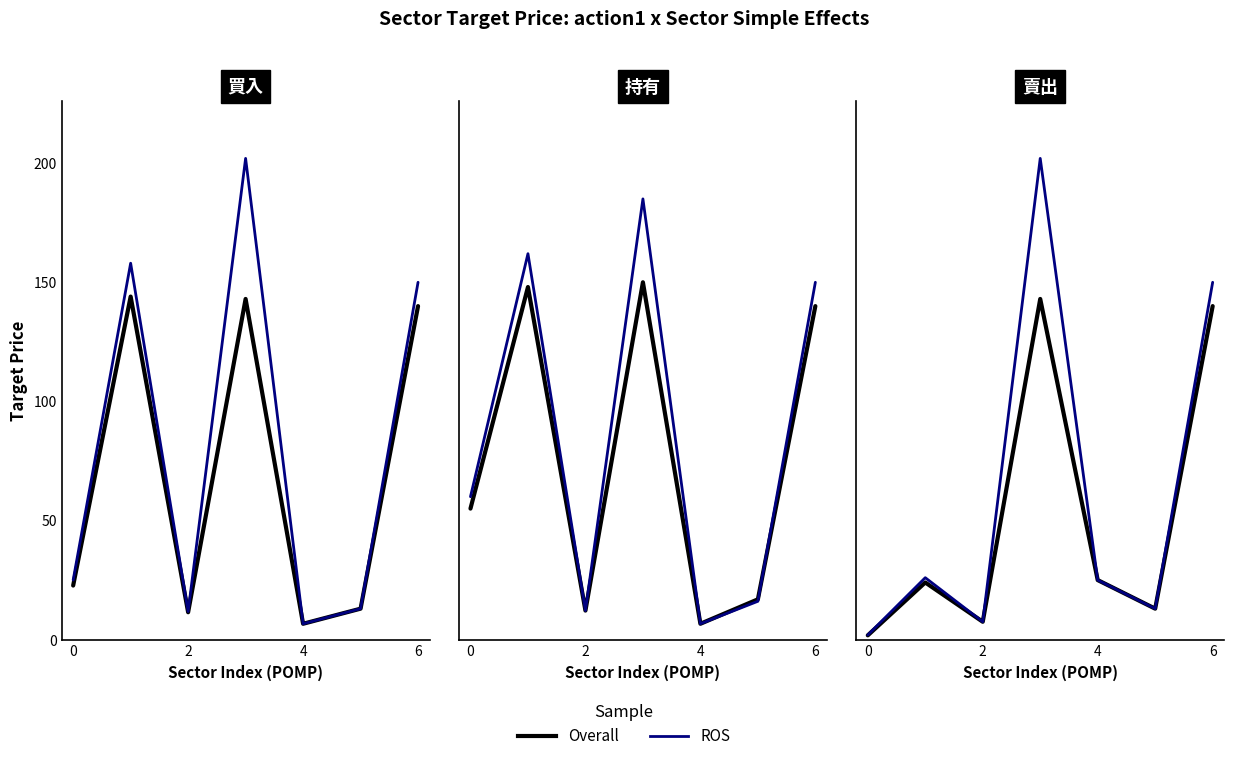

What is the minimum value shown in the chart?

1.8